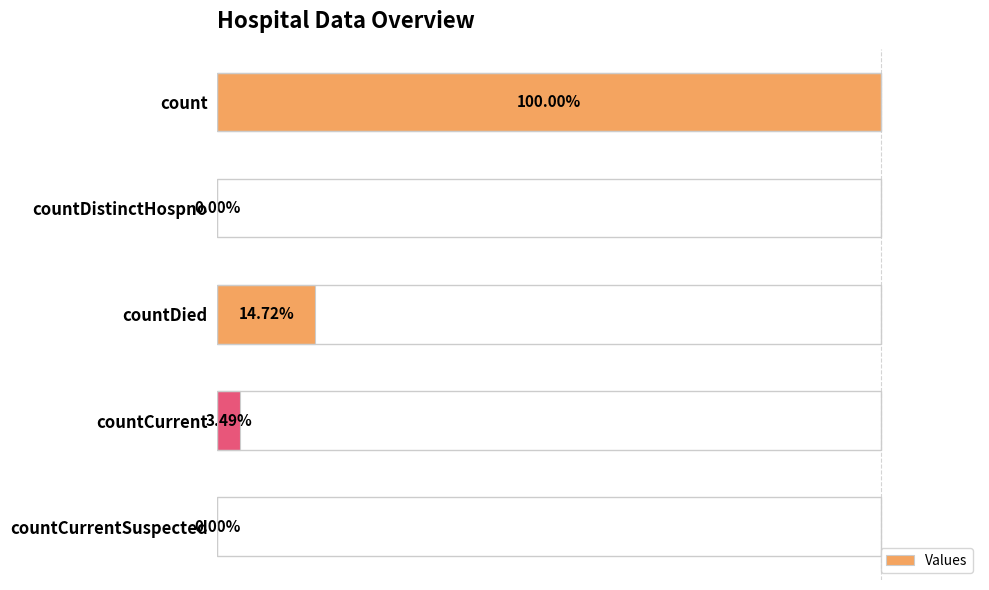

Are the bars grouped side by side (vs. stacked)?

No